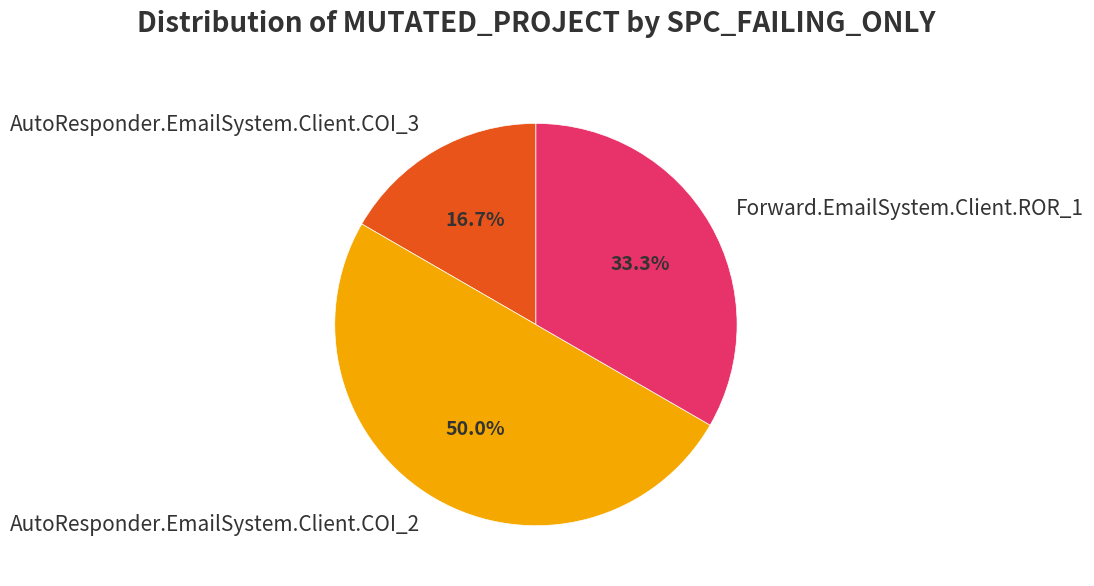

What percentage is the Forward.EmailSystem.Client.ROR_1 slice, to the nearest percent?

33%